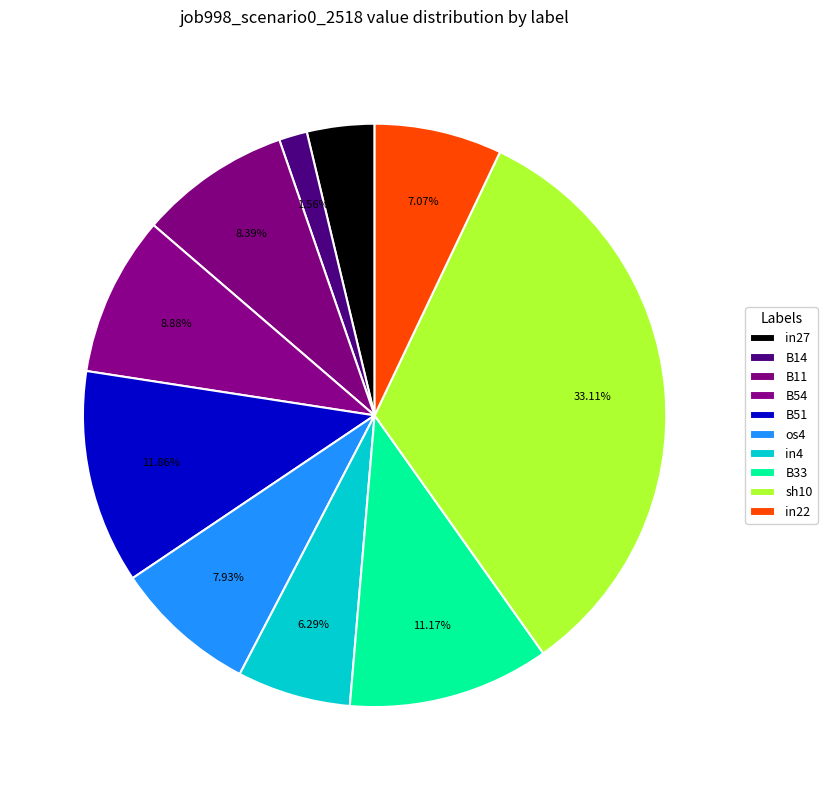

How many slices are in this pie chart?

10